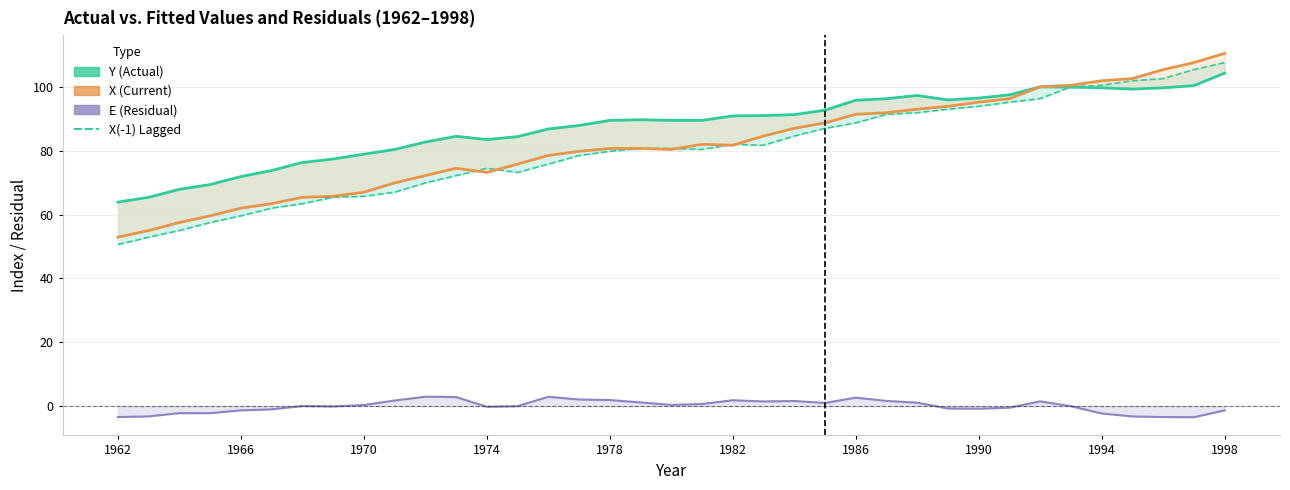

Is the value of X(-1) Lagged at 21 greater than the value of E (Residual) at 32?

Yes